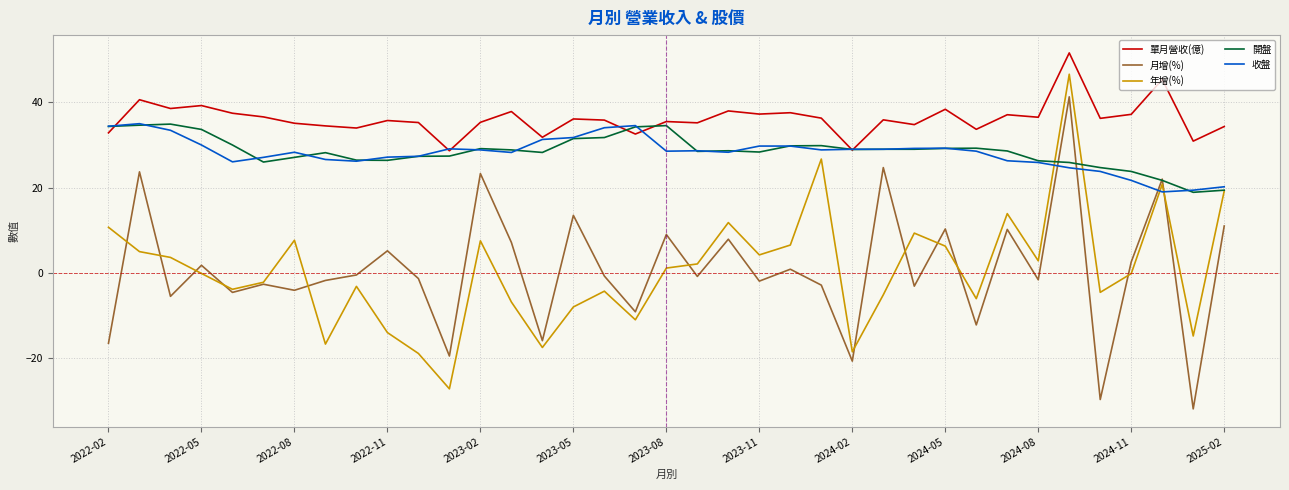

Which series has the largest total across all categories?

單月營收(億)